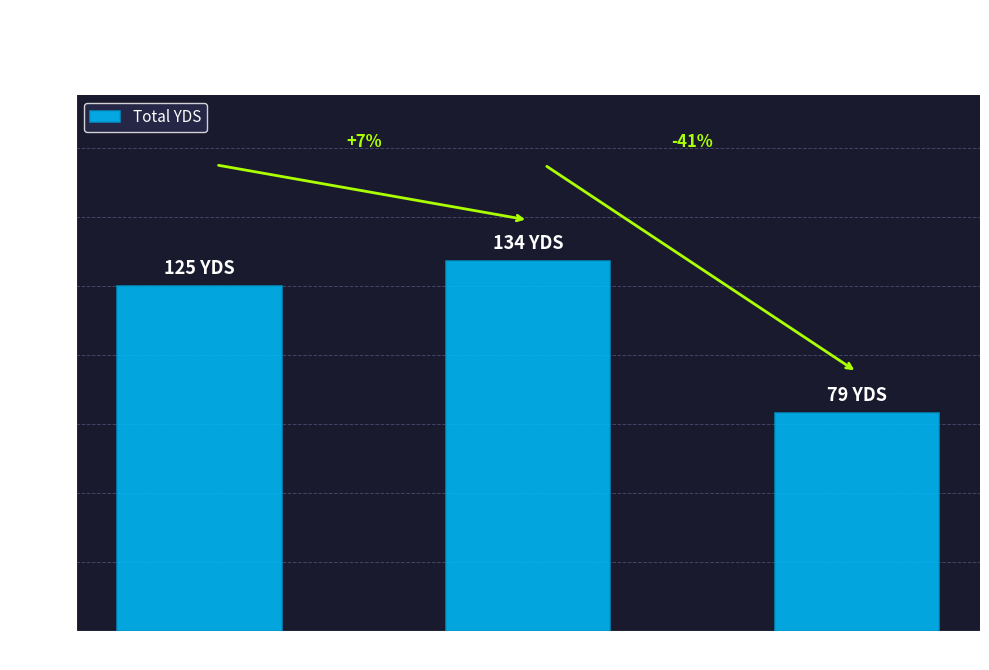

How many bars are there in total?

3